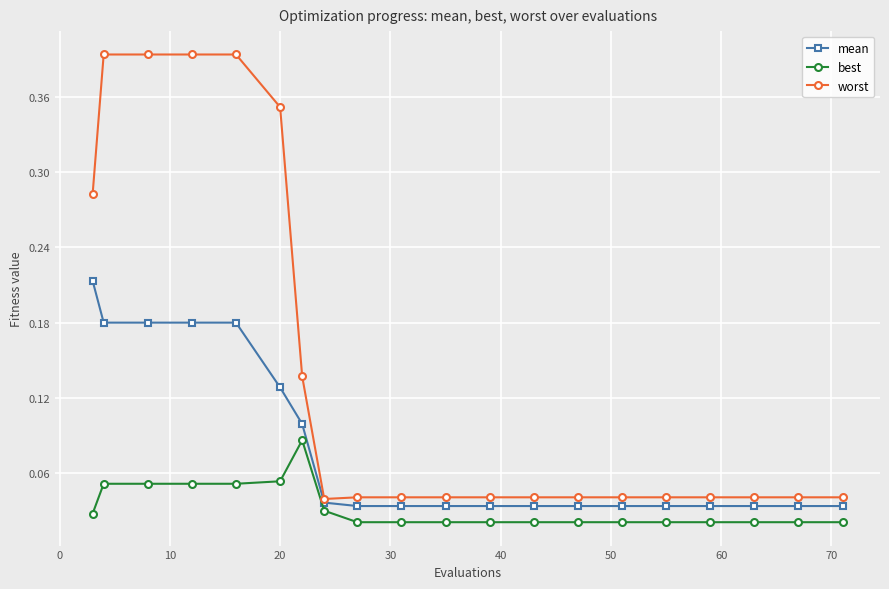

True or false: mean and best cross at least once.

False